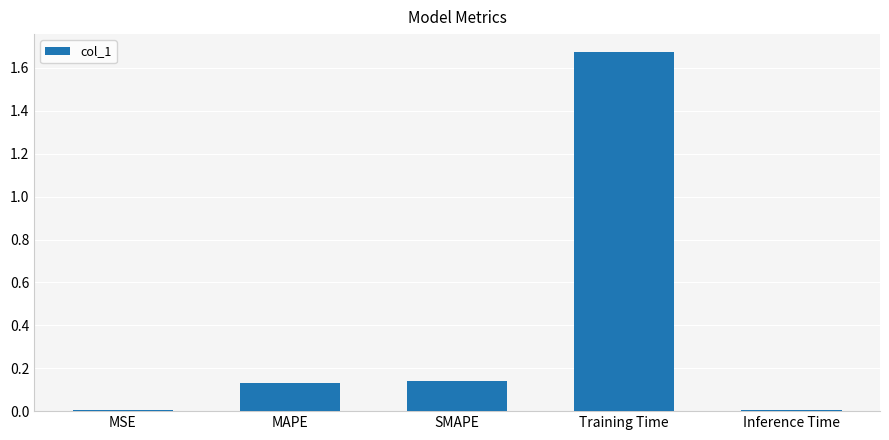

True or false: the data shows 0.0 at Inference Time.

True